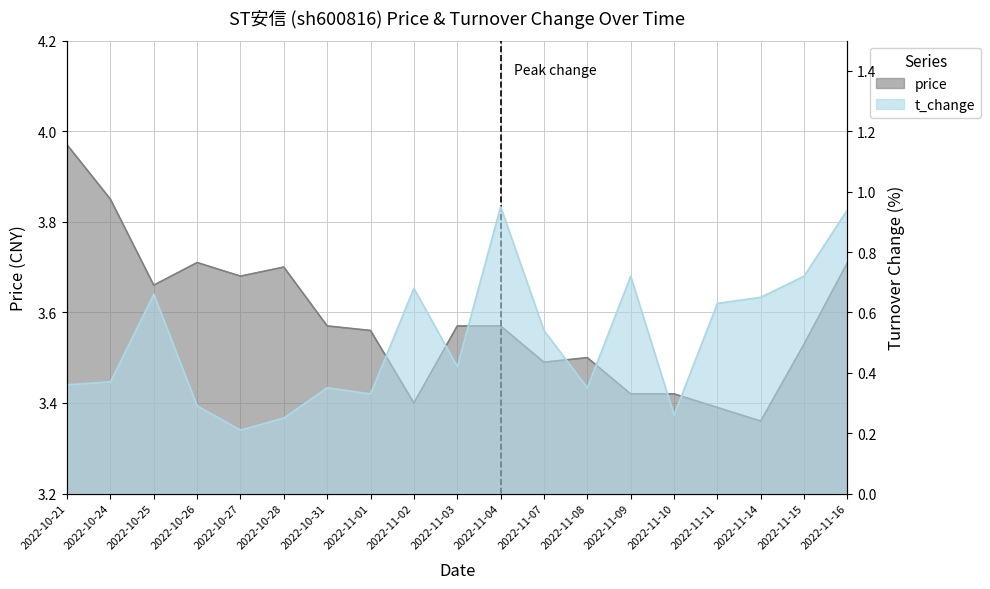

The value of t_change at 2022-10-26 is 0.3. True or false?

True